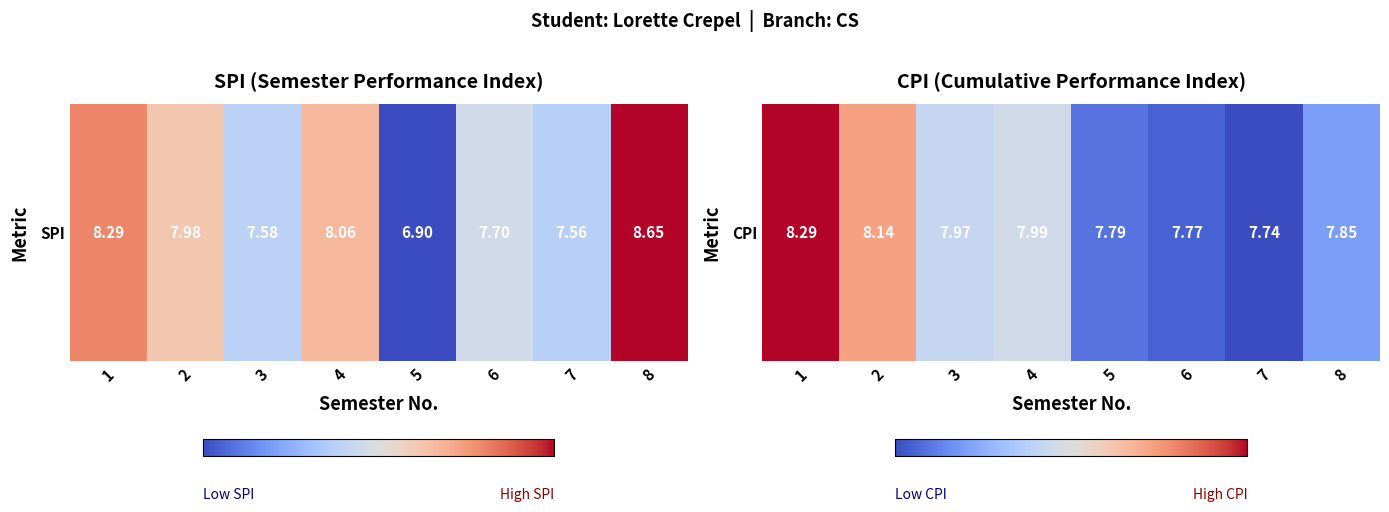

What is the change in value from 3 to 8?

-0.1